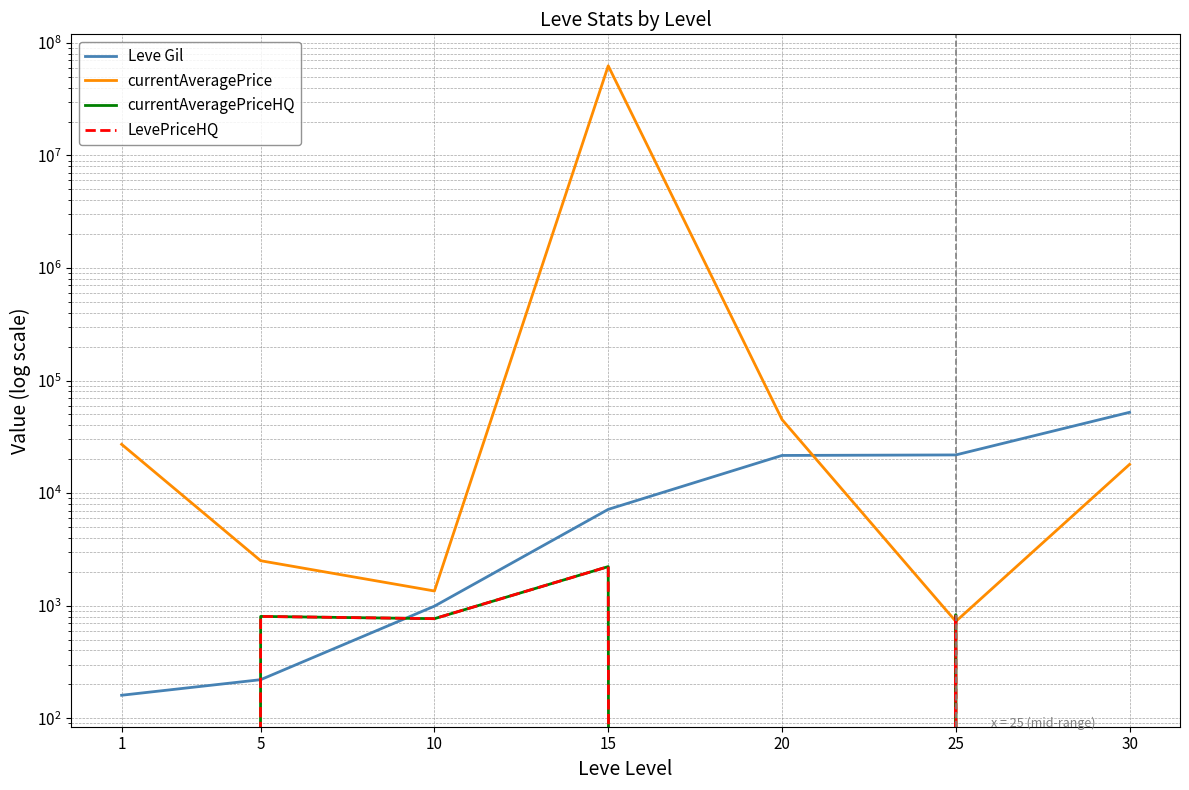

Which category has the lowest value in the LevePriceHQ series?

1